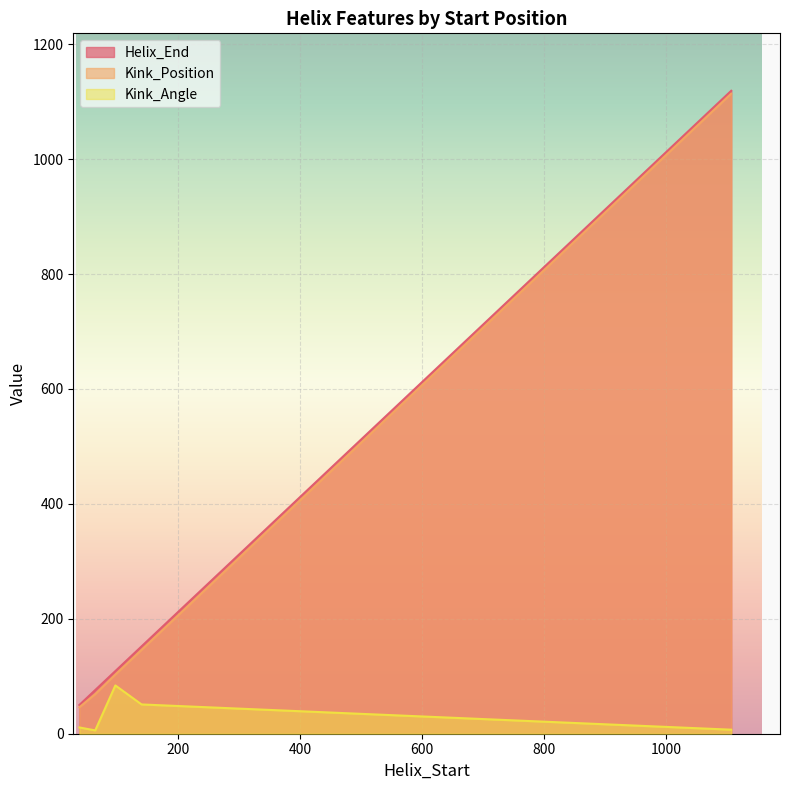

How many data points does each series have?

5